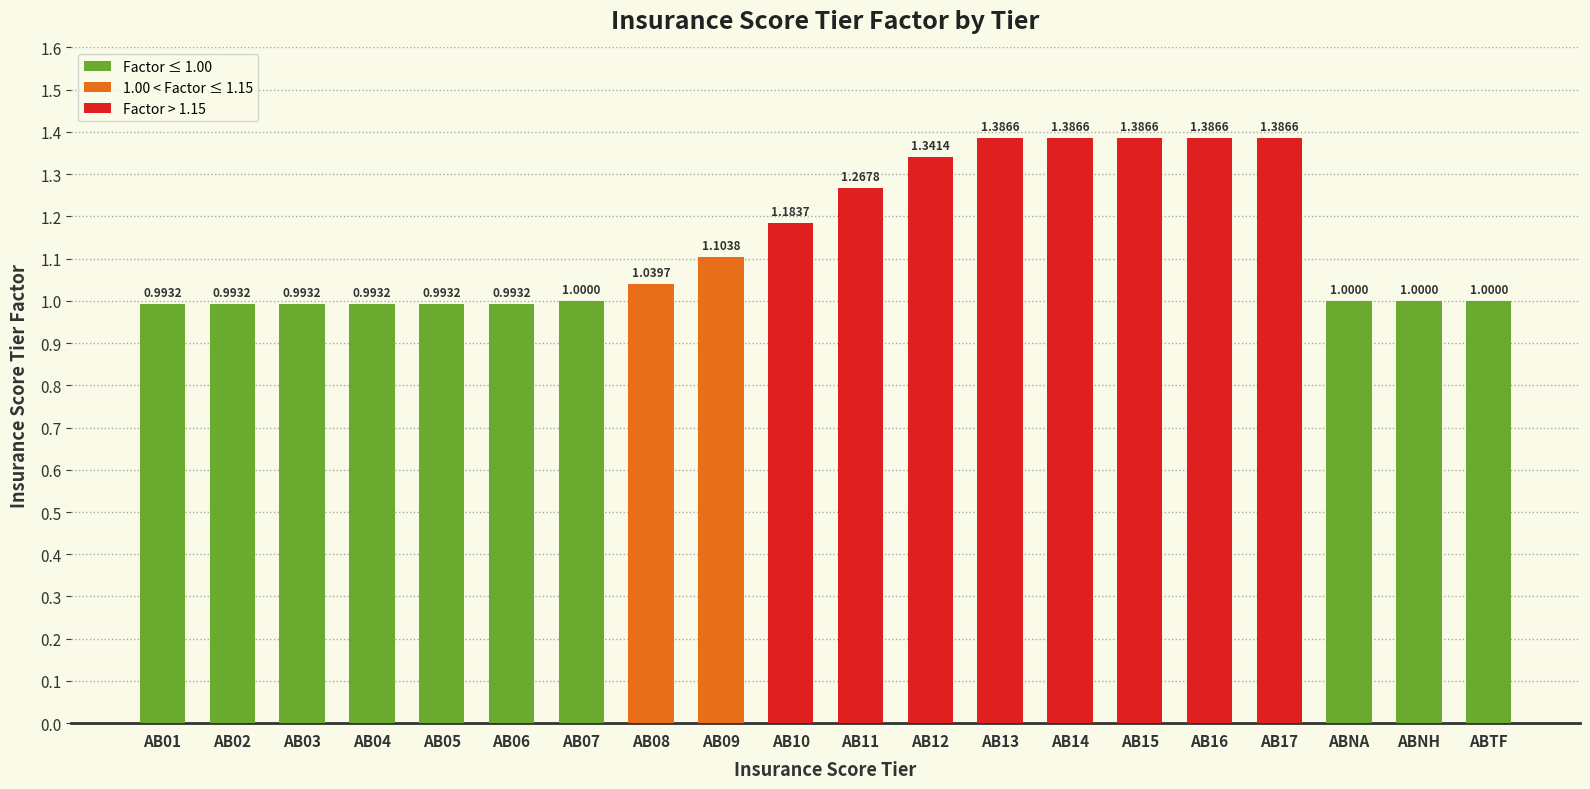

What is the value of the 5th bar from the left?

1.0